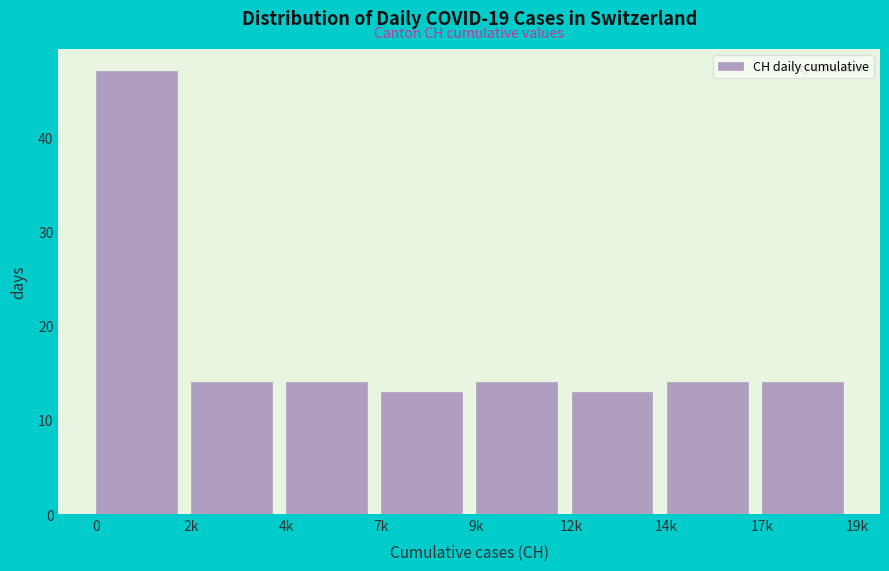

Reading left to right, list all the values displayed in this chart.

47	14	14	13	14	13	14	14